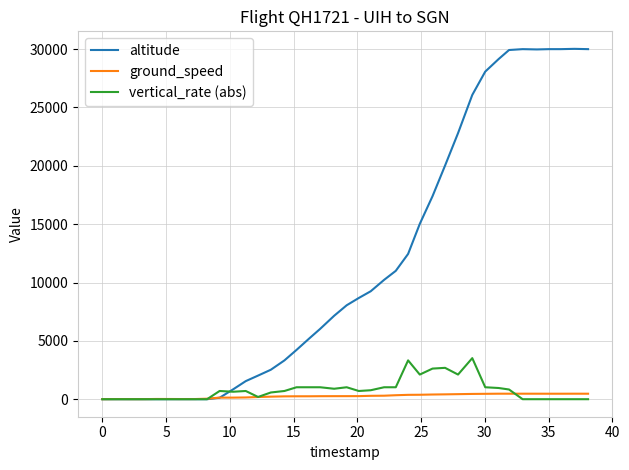

What is the maximum value for altitude?

30025